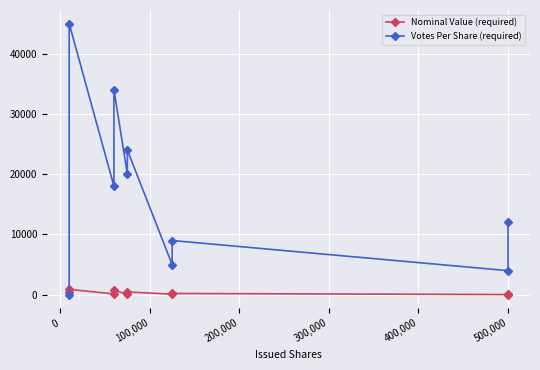

Count the number of data series in this chart.

2